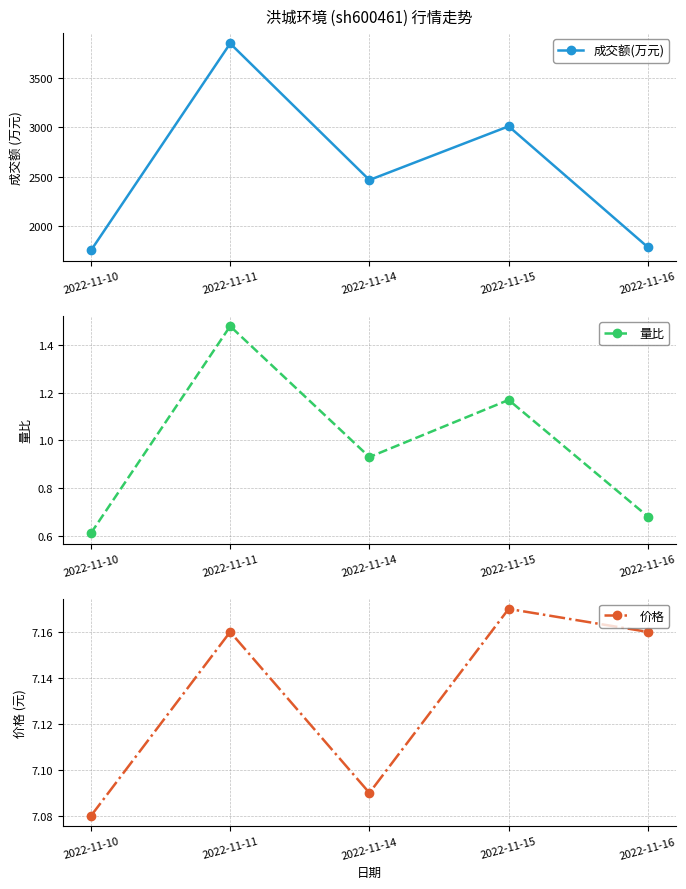

The value of 量比 at 2022-11-10 is 0.6. True or false?

True